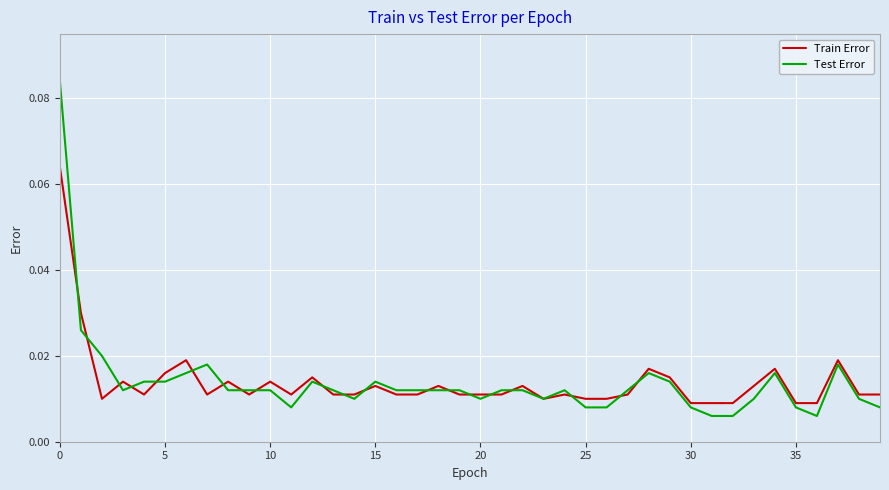

Count the number of data series in this chart.

2